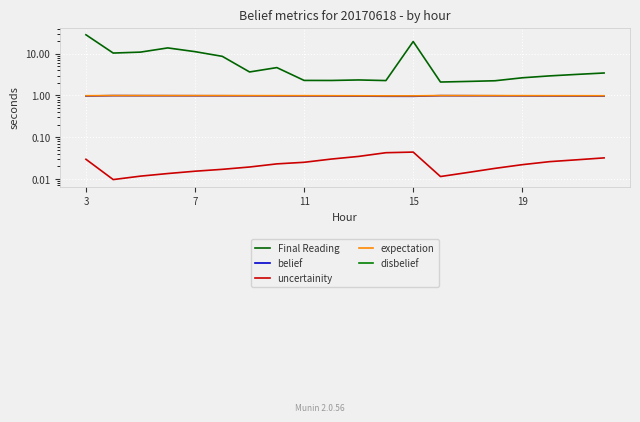

What is the average value of the expectation series?

1.0